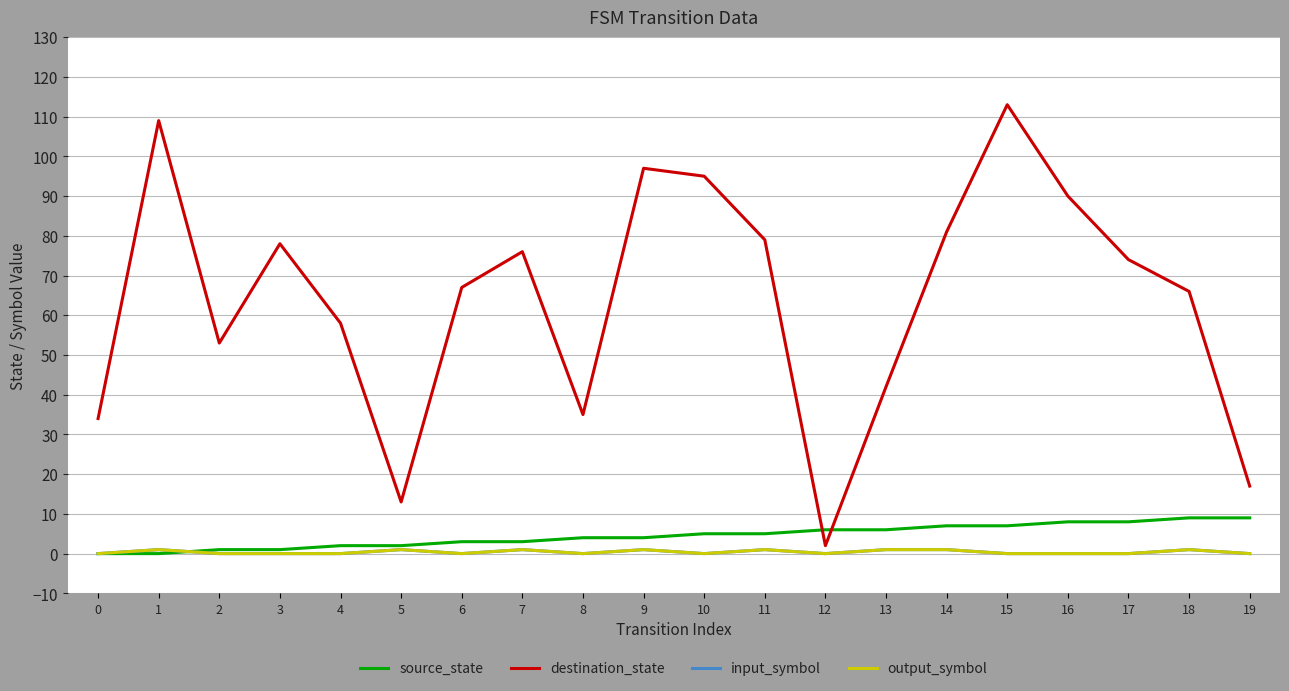

What is the sum of all input_symbol values?

8